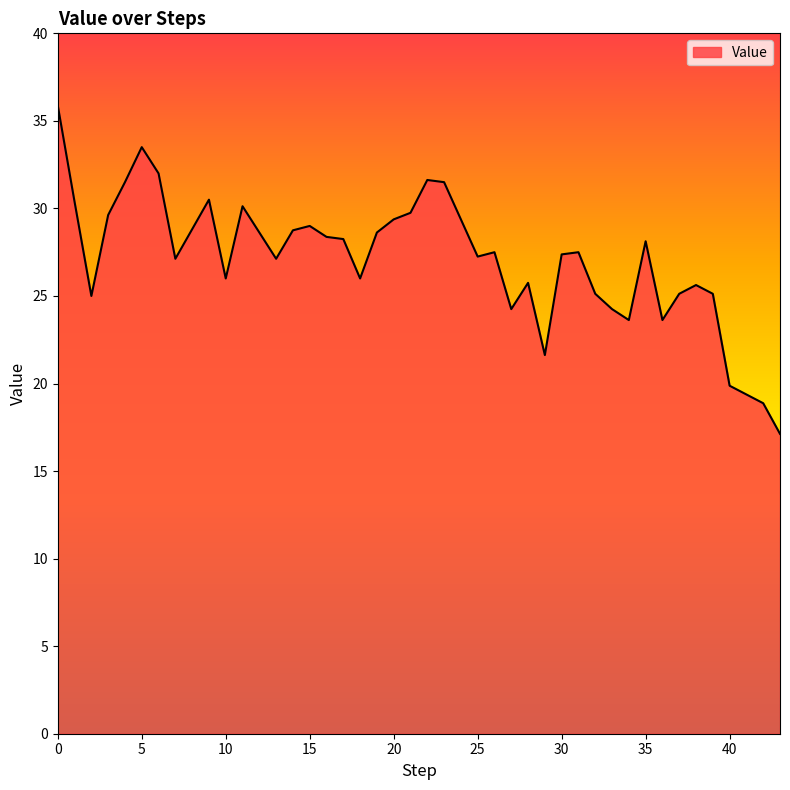

What is the maximum value shown in the chart?

35.9